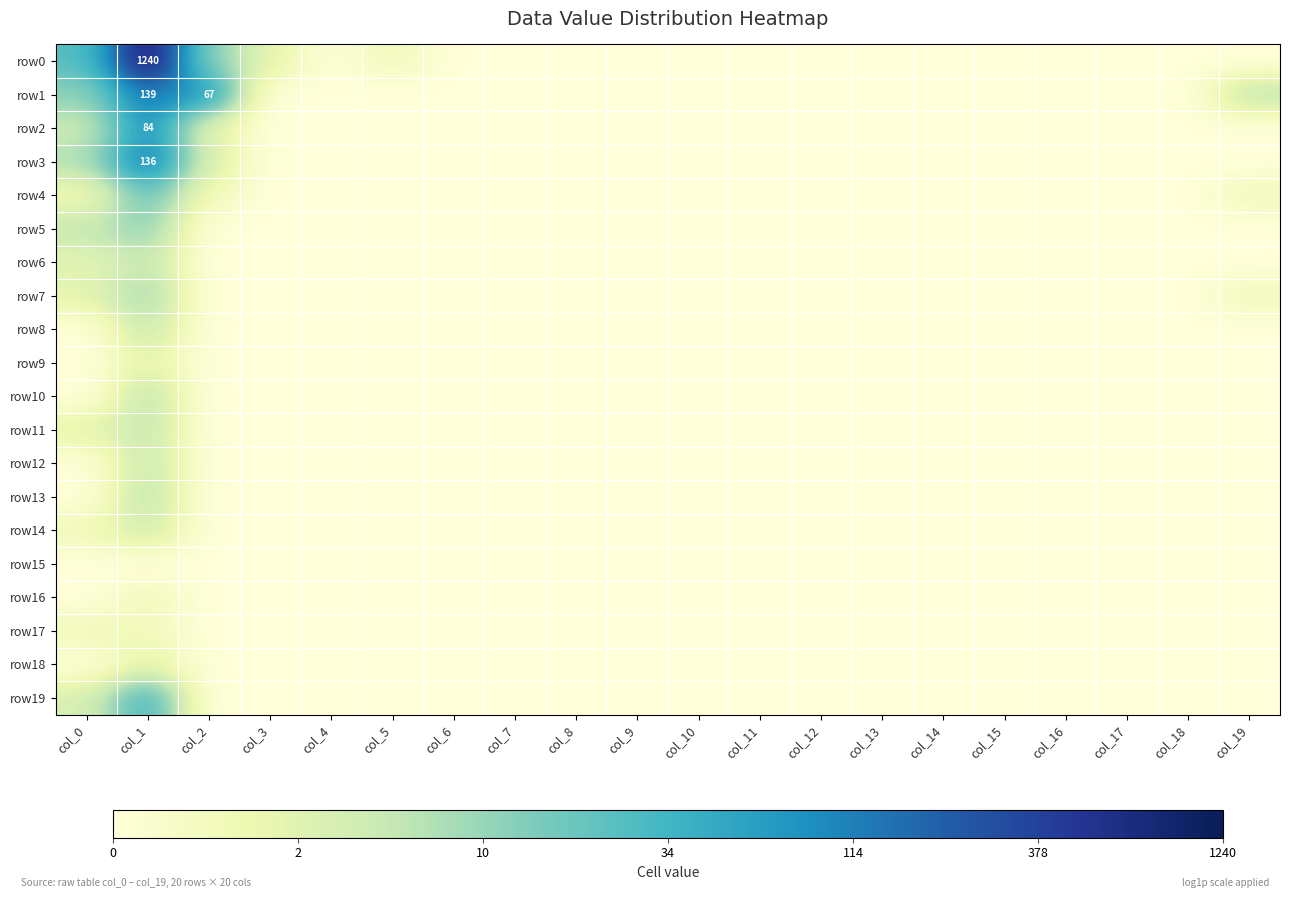

What is the sum of all row19 values?

5.0